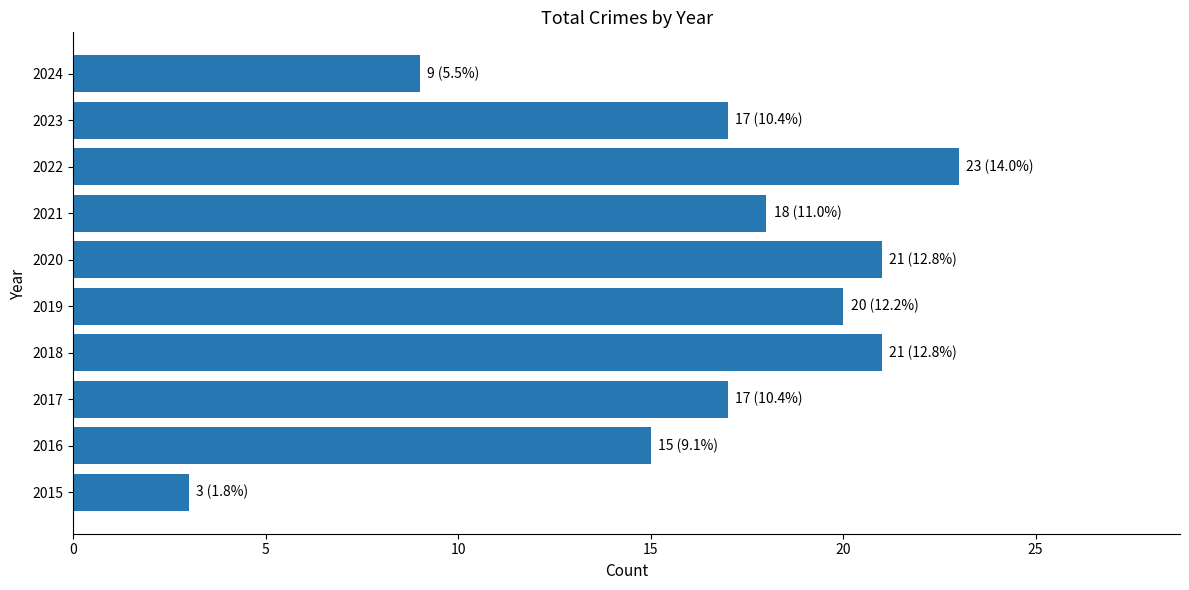

The chart shows a value of 16 at 2024. True or false?

False